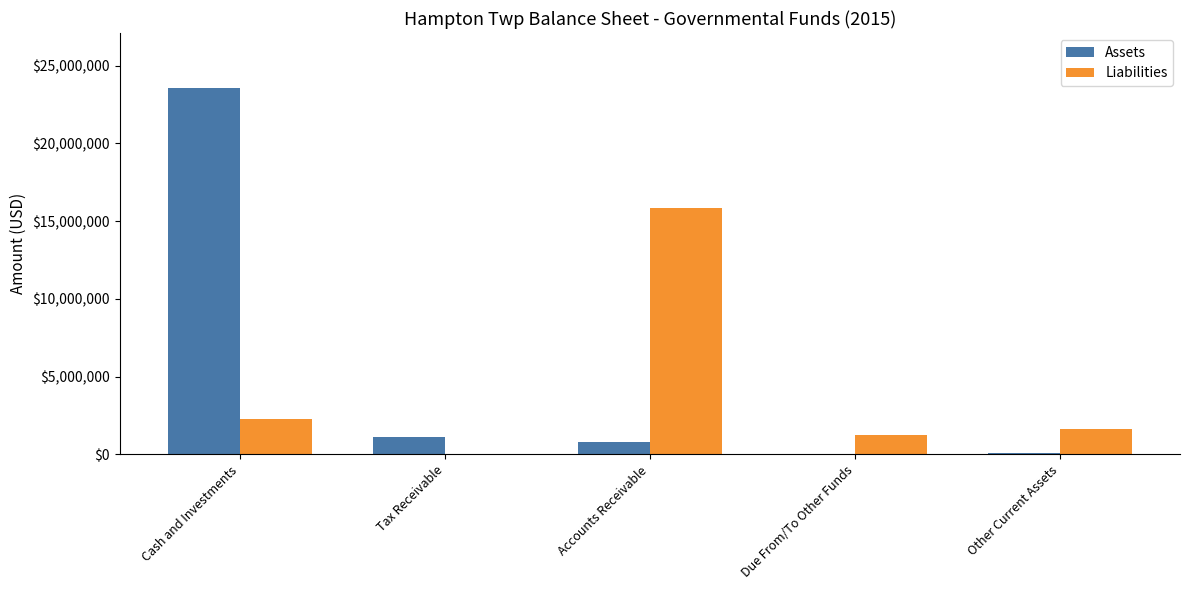

What is the average value of the Liabilities series?

4210301